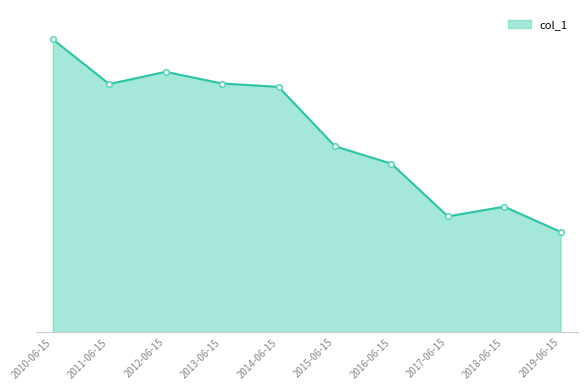

Is this an area chart (filled region under the line)?

Yes